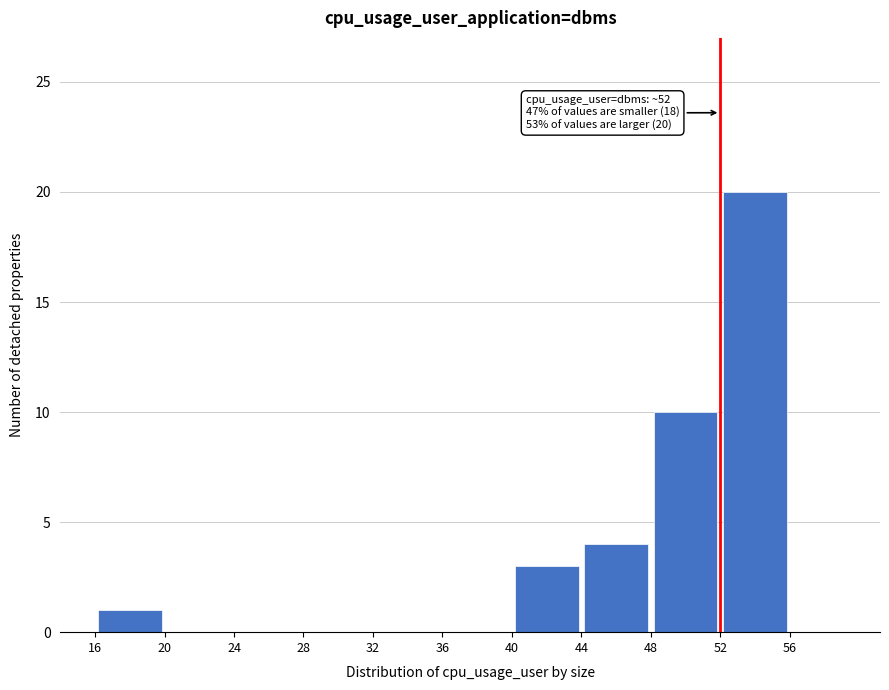

Over which range of the x-axis is the bar tallest?

52 to 56